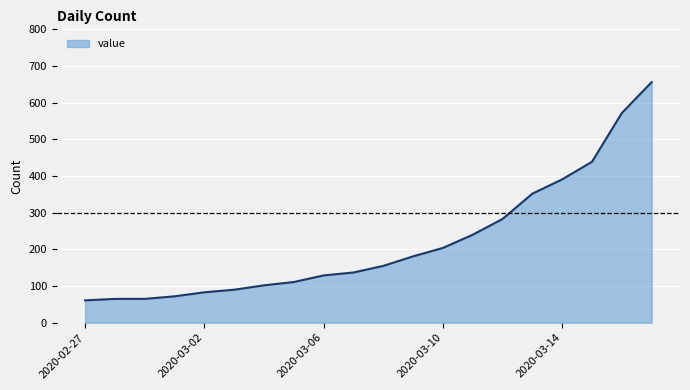

What is the smallest value displayed?

61